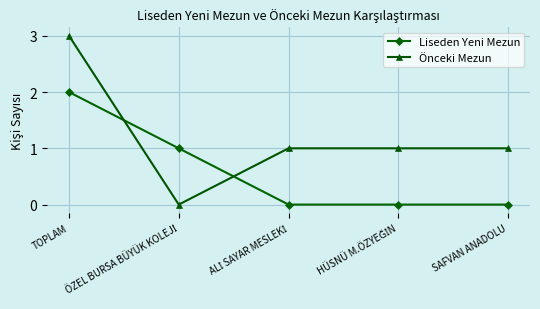

How many intersections are there between Önceki Mezun and Liseden Yeni Mezun?

2